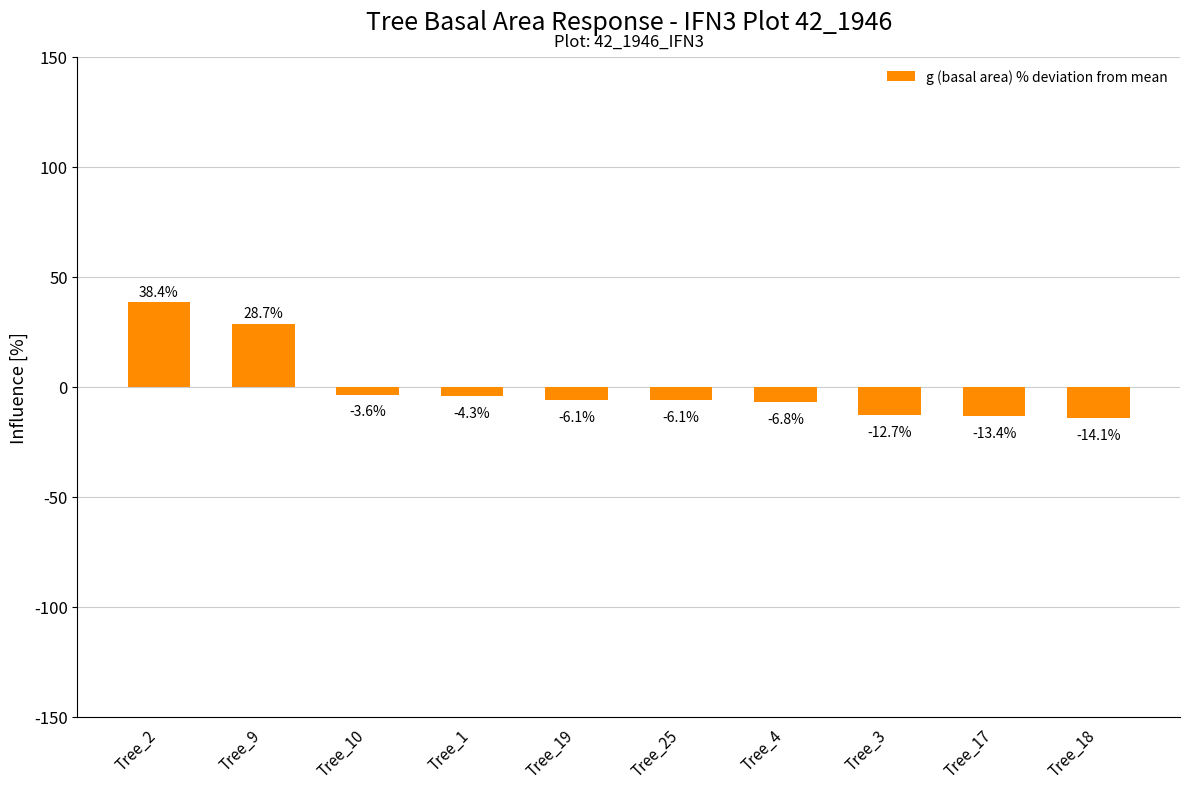

How many values are below zero?

8